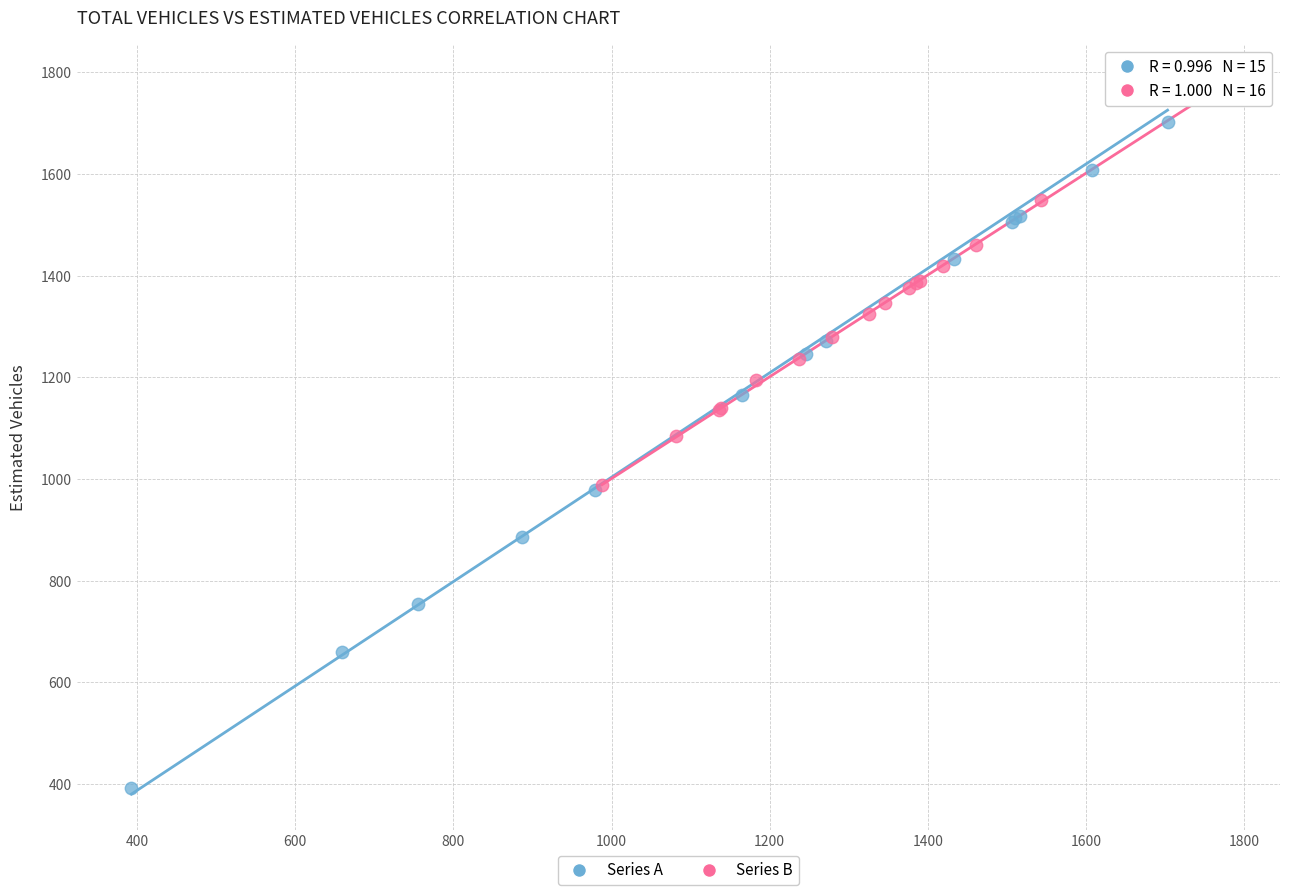

Which series has the largest Y range (max minus min)?

Series A